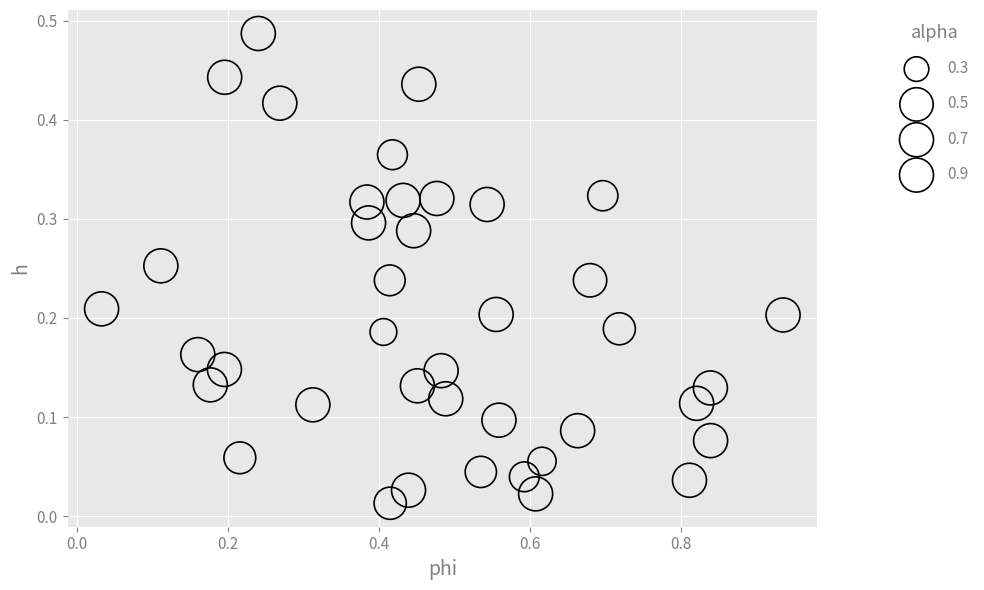

What is the range of X values (max minus min)?

0.9